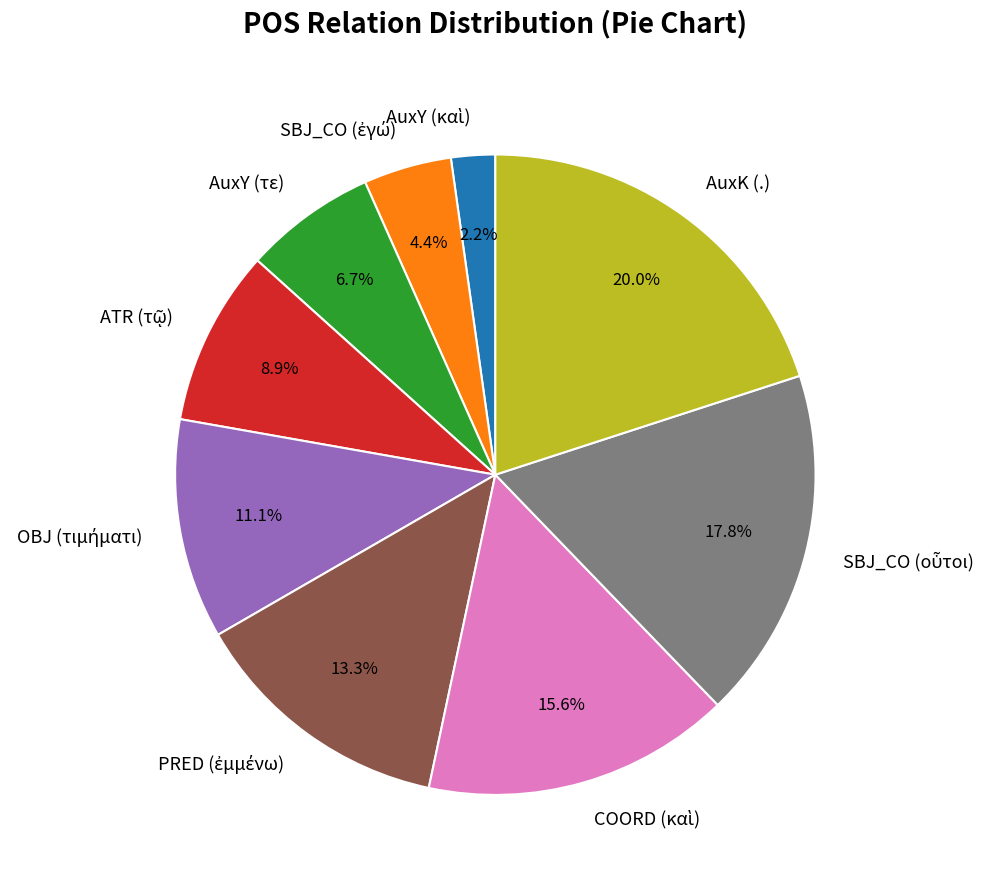

Which category has the biggest portion of the pie?

AuxK (.)